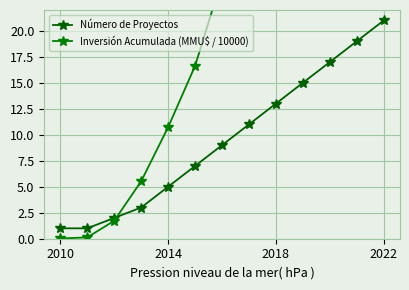

True or false: Inversión Acumulada (MMU$ / 10000) and Número de Proyectos cross at least once.

True